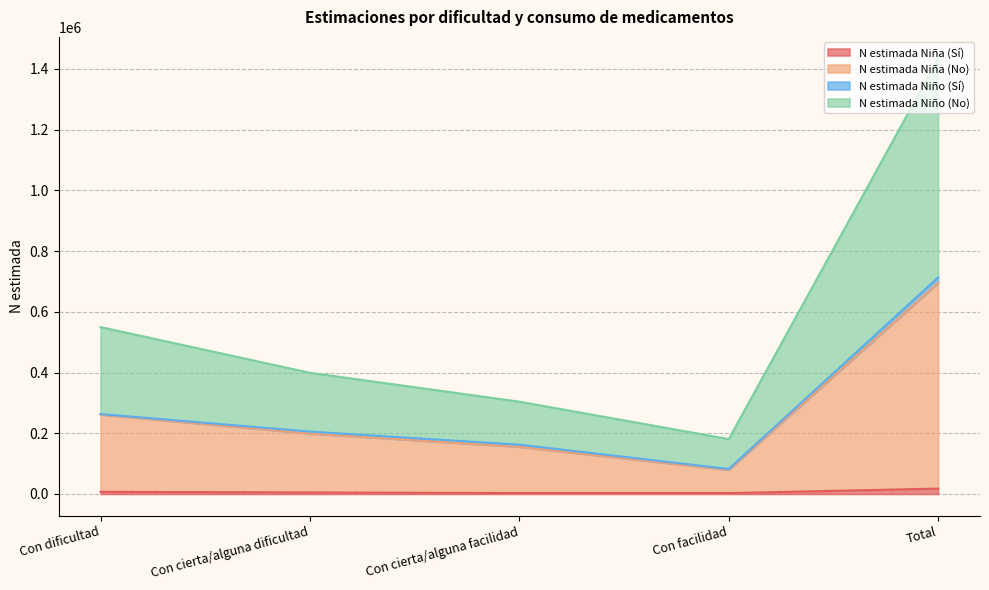

What is the difference between the N estimada Niña (No) values at Con dificultad and Con cierta/alguna facilidad?

106314